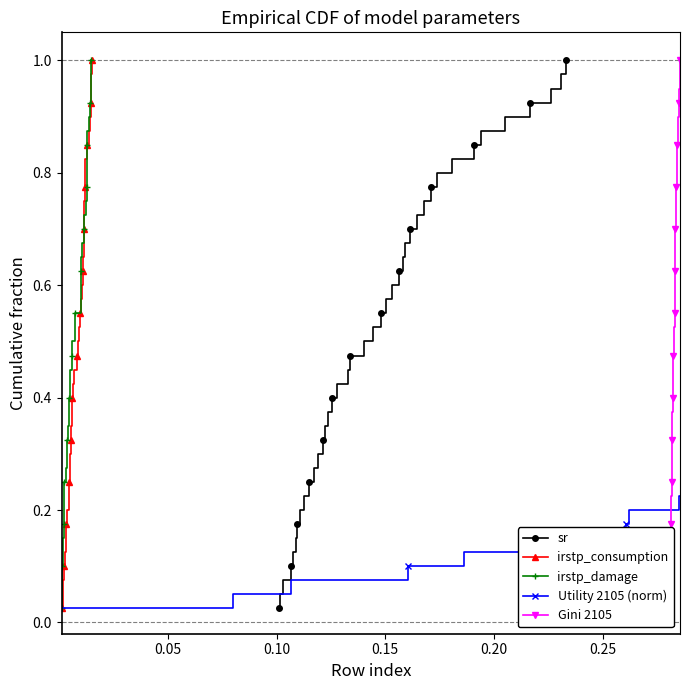

What is the difference between the maximum and minimum values in the irstp_damage series?

1.0